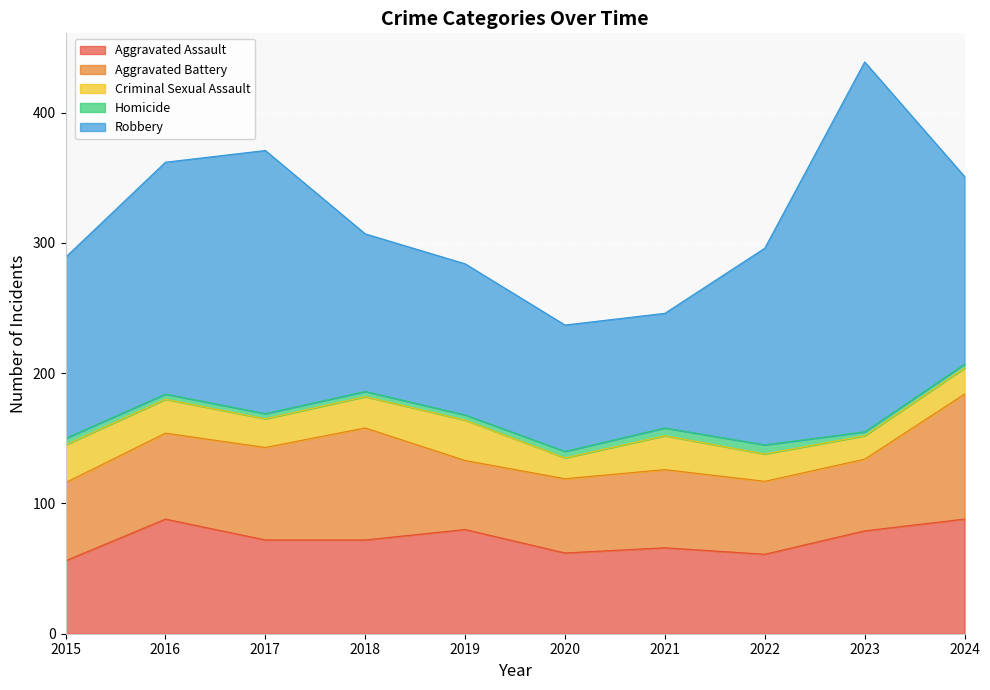

How many lines are shown in the chart?

5